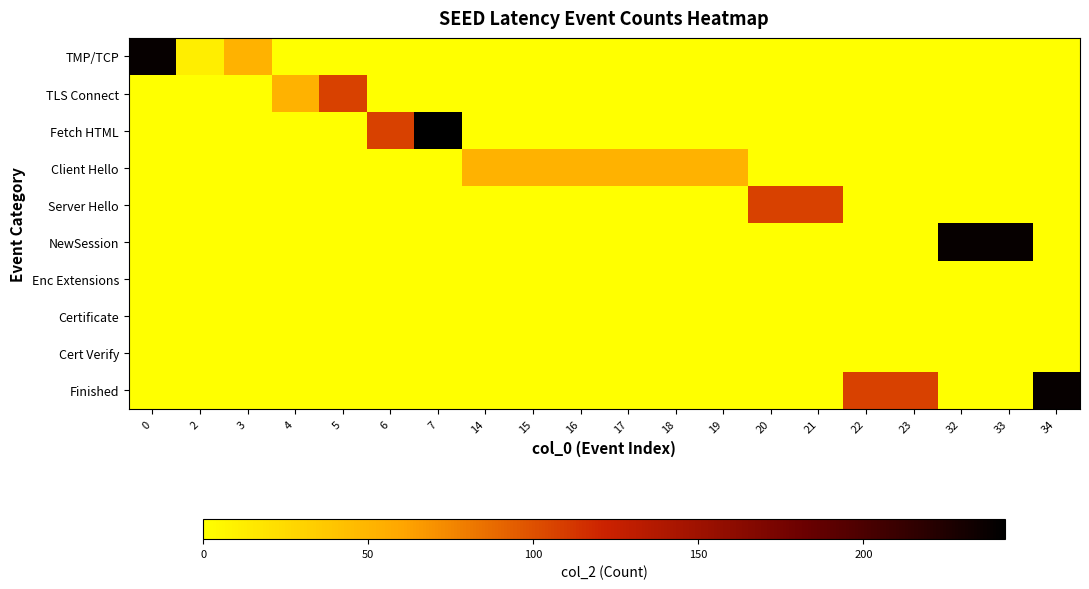

Reading right to left, list all the values displayed in this chart.

TMP/TCP: 34=0	33=0	32=0	23=0	22=0	21=0	20=0	19=0	18=0	17=0	16=0	15=0	14=0	7=0	6=0	5=0	4=0	3=52	2=12	0=239
TLS Connect: 34=0	33=0	32=0	23=0	22=0	21=0	20=0	19=0	18=0	17=0	16=0	15=0	14=0	7=0	6=0	5=107	4=52	3=0	2=0	0=0
Fetch HTML: 34=0	33=0	32=0	23=0	22=0	21=0	20=0	19=0	18=0	17=0	16=0	15=0	14=0	7=243	6=107	5=0	4=0	3=0	2=0	0=0
Client Hello: 34=0	33=0	32=0	23=0	22=0	21=0	20=0	19=52	18=52	17=52	16=52	15=52	14=52	7=0	6=0	5=0	4=0	3=0	2=0	0=0
Server Hello: 34=0	33=0	32=0	23=0	22=0	21=107	20=107	19=0	18=0	17=0	16=0	15=0	14=0	7=0	6=0	5=0	4=0	3=0	2=0	0=0
NewSession: 34=0	33=239	32=239	23=0	22=0	21=0	20=0	19=0	18=0	17=0	16=0	15=0	14=0	7=0	6=0	5=0	4=0	3=0	2=0	0=0
Enc Extensions: 34=0	33=0	32=0	23=0	22=0	21=0	20=0	19=0	18=0	17=0	16=0	15=0	14=0	7=0	6=0	5=0	4=0	3=0	2=0	0=0
Certificate: 34=0	33=0	32=0	23=0	22=0	21=0	20=0	19=0	18=0	17=0	16=0	15=0	14=0	7=0	6=0	5=0	4=0	3=0	2=0	0=0
Cert Verify: 34=0	33=0	32=0	23=0	22=0	21=0	20=0	19=0	18=0	17=0	16=0	15=0	14=0	7=0	6=0	5=0	4=0	3=0	2=0	0=0
Finished: 34=239	33=0	32=0	23=107	22=107	21=0	20=0	19=0	18=0	17=0	16=0	15=0	14=0	7=0	6=0	5=0	4=0	3=0	2=0	0=0